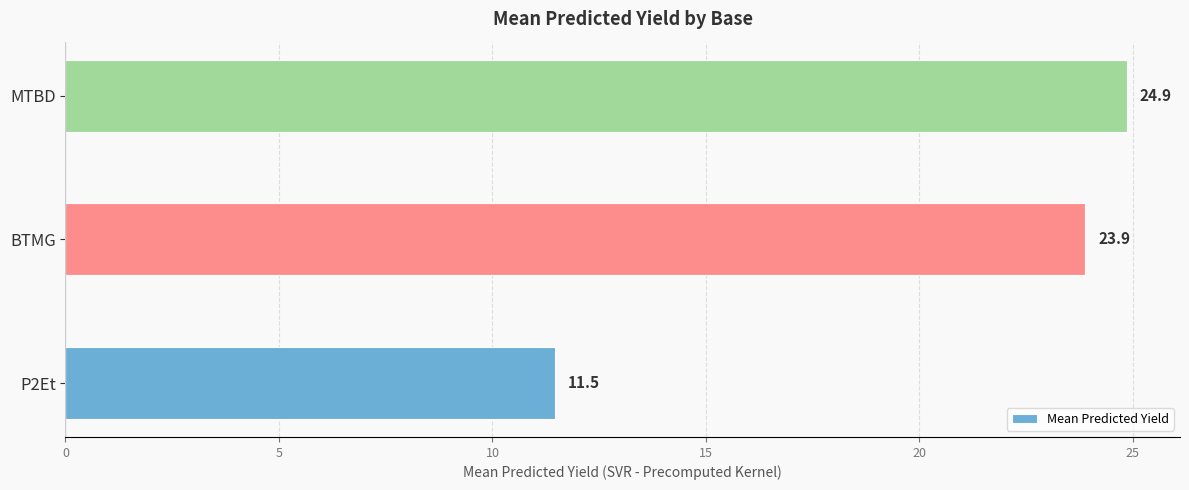

What is the difference between the maximum and minimum values?

13.4